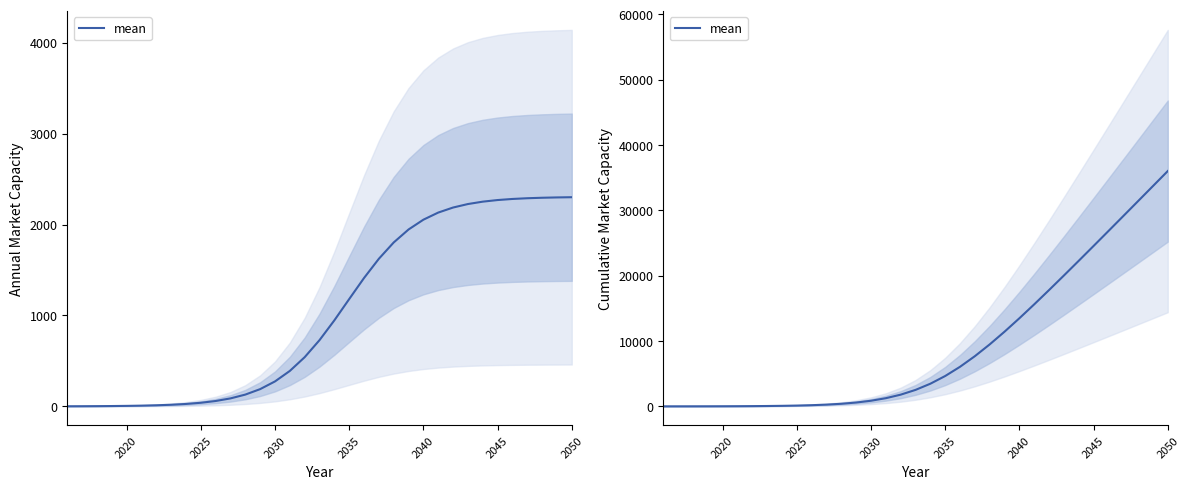

Count the number of categories in the chart.

35